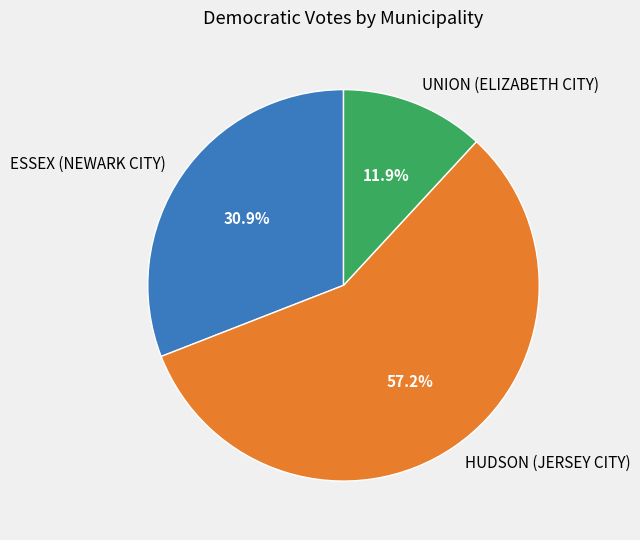

Combined, what portion of the pie is UNION (ELIZABETH CITY) and ESSEX (NEWARK CITY)?

42.8%